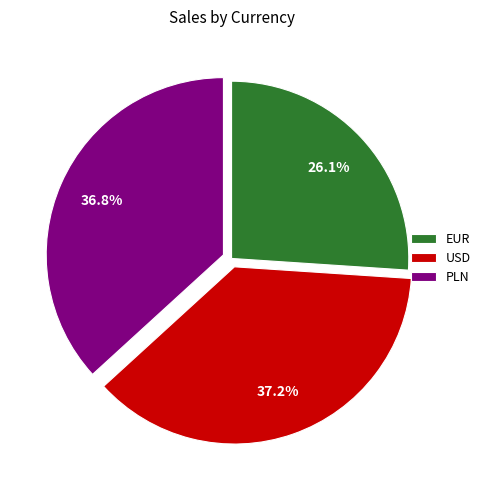

Does EUR represent more than half of the total?

No